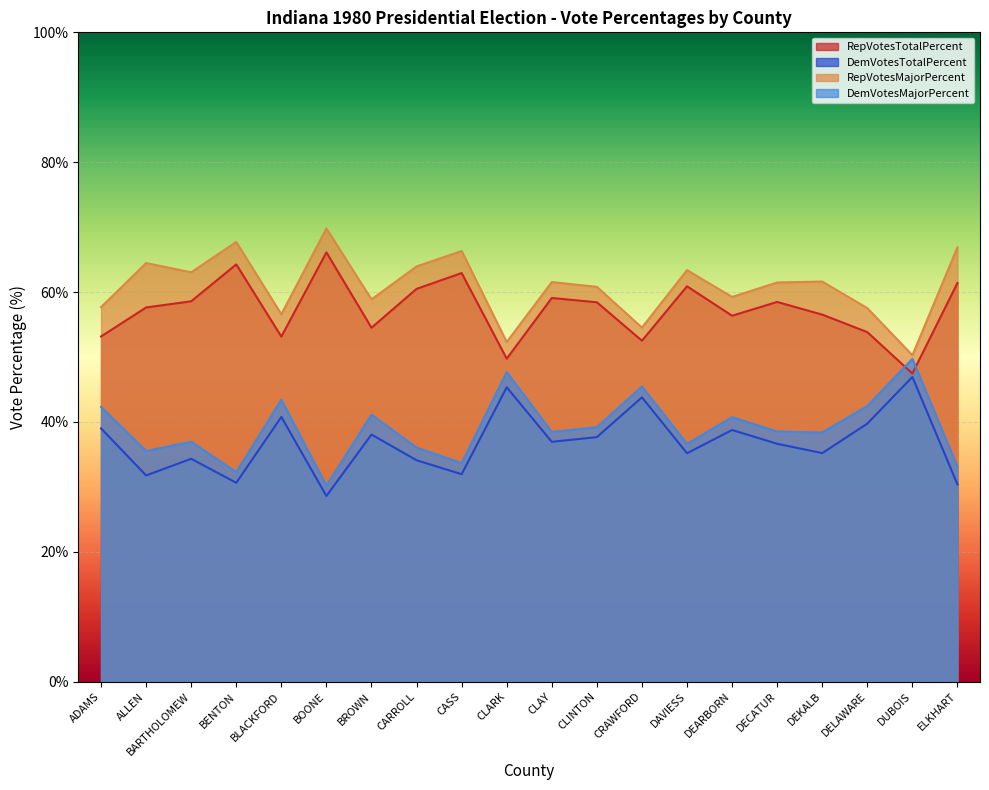

What is the maximum value for DemVotesTotalPercent?

46.9